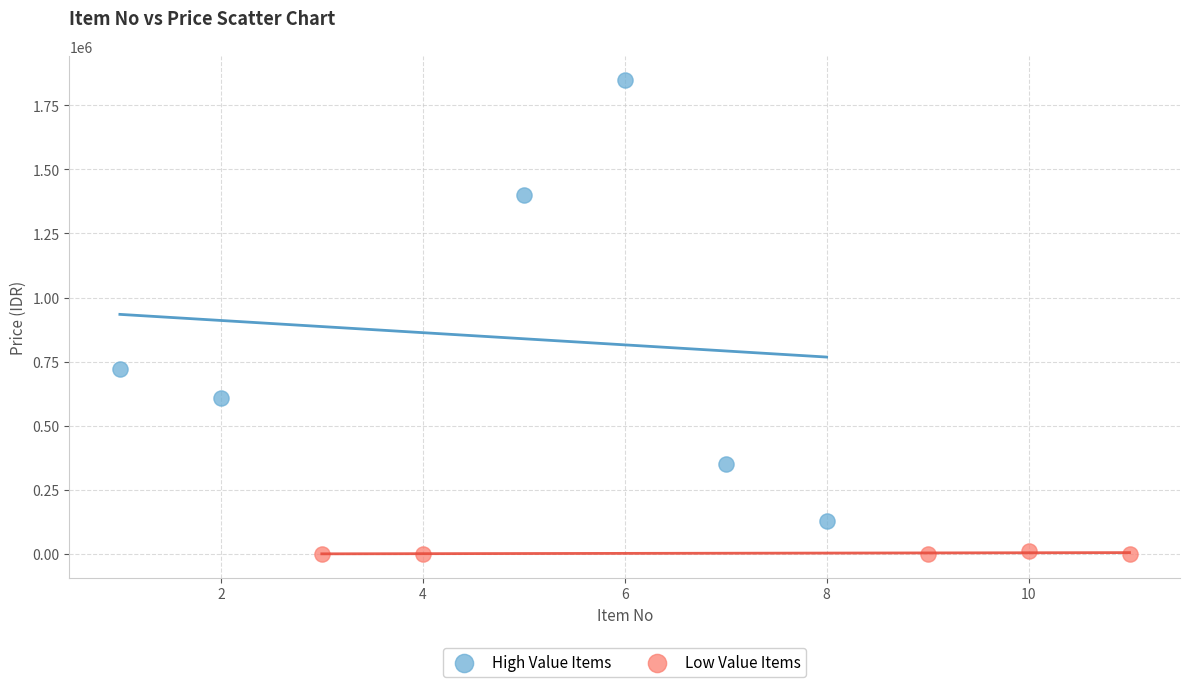

Which series contains the lowest Y value?

Low Value Items